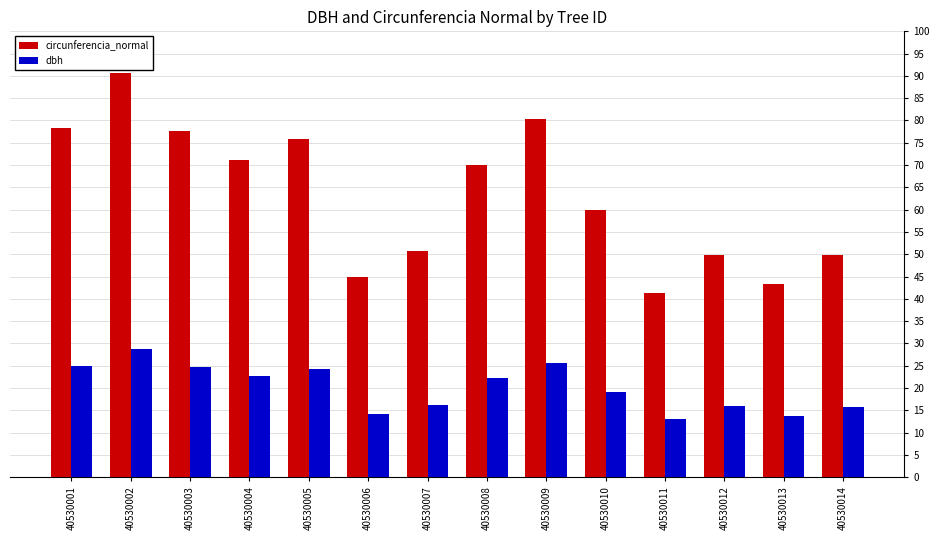

Which series has the largest range (max minus min)?

circunferencia_normal